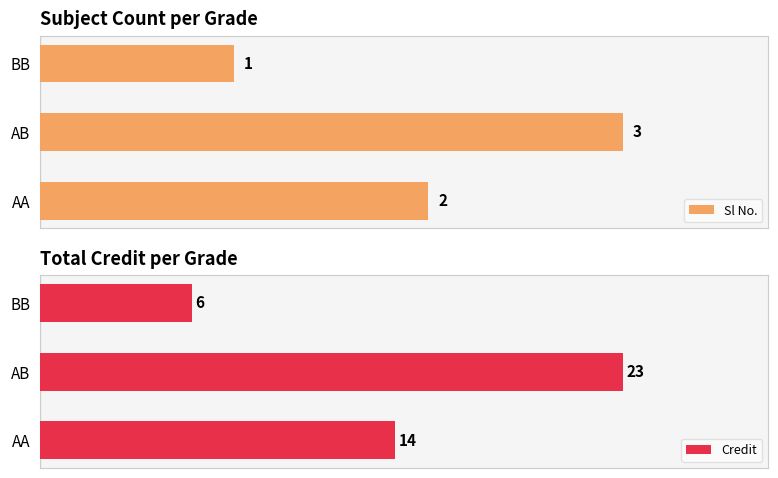

What are all the series names shown in the legend?

Sl No., Credit